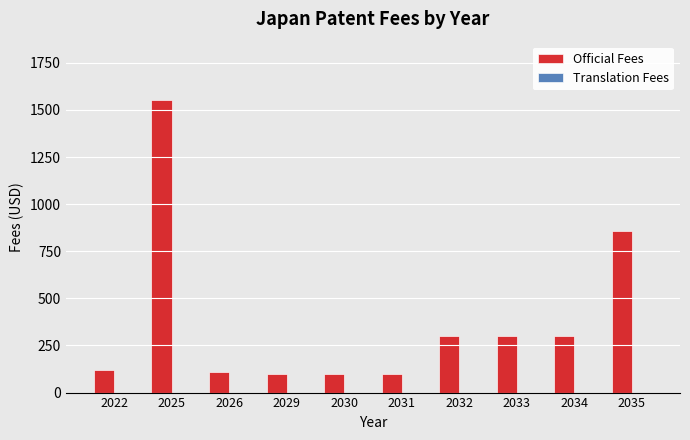

What is the greatest value displayed?

1552